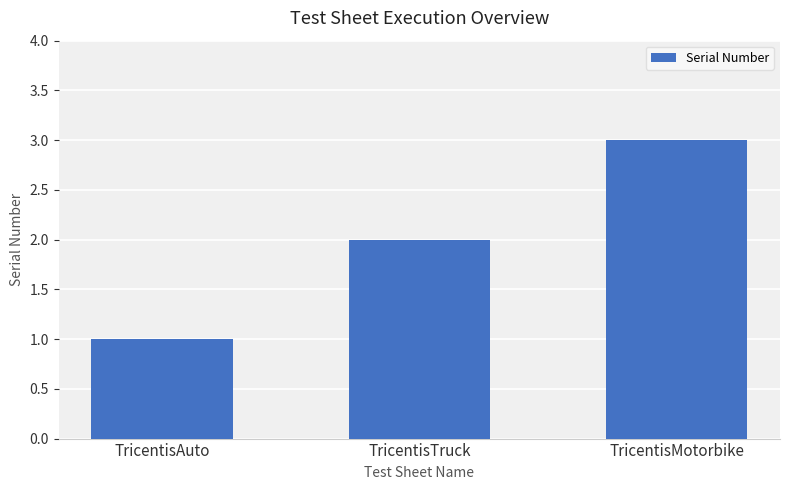

What is the value of the 3rd bar from the left?

3